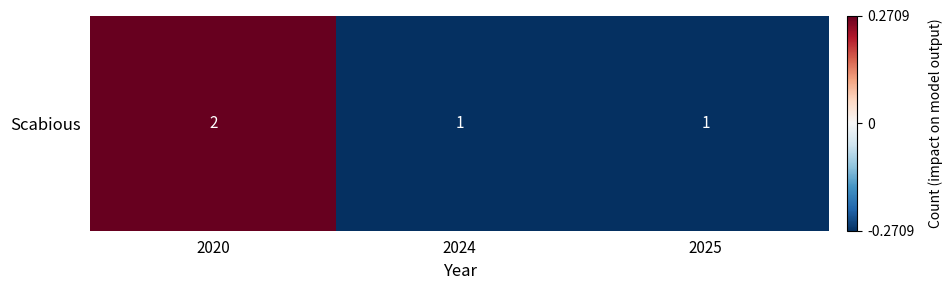

Is it true that the value at 2024 is -0.5?

False